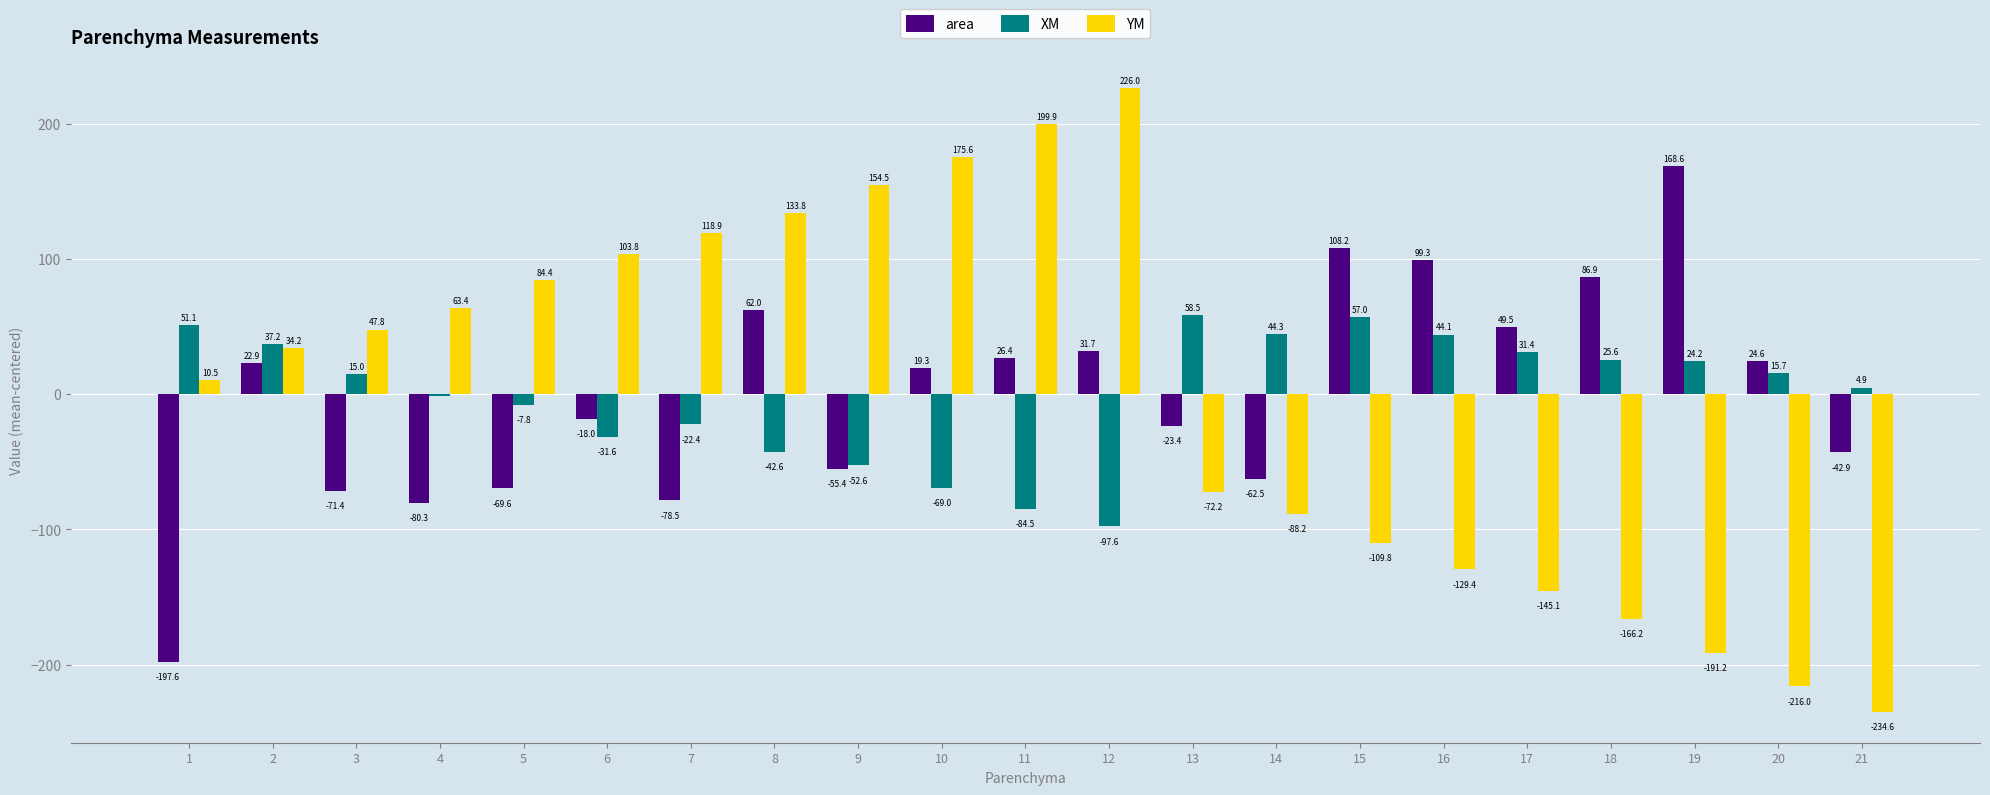

Is the value of YM at 8 greater than the value of XM at 5?

Yes